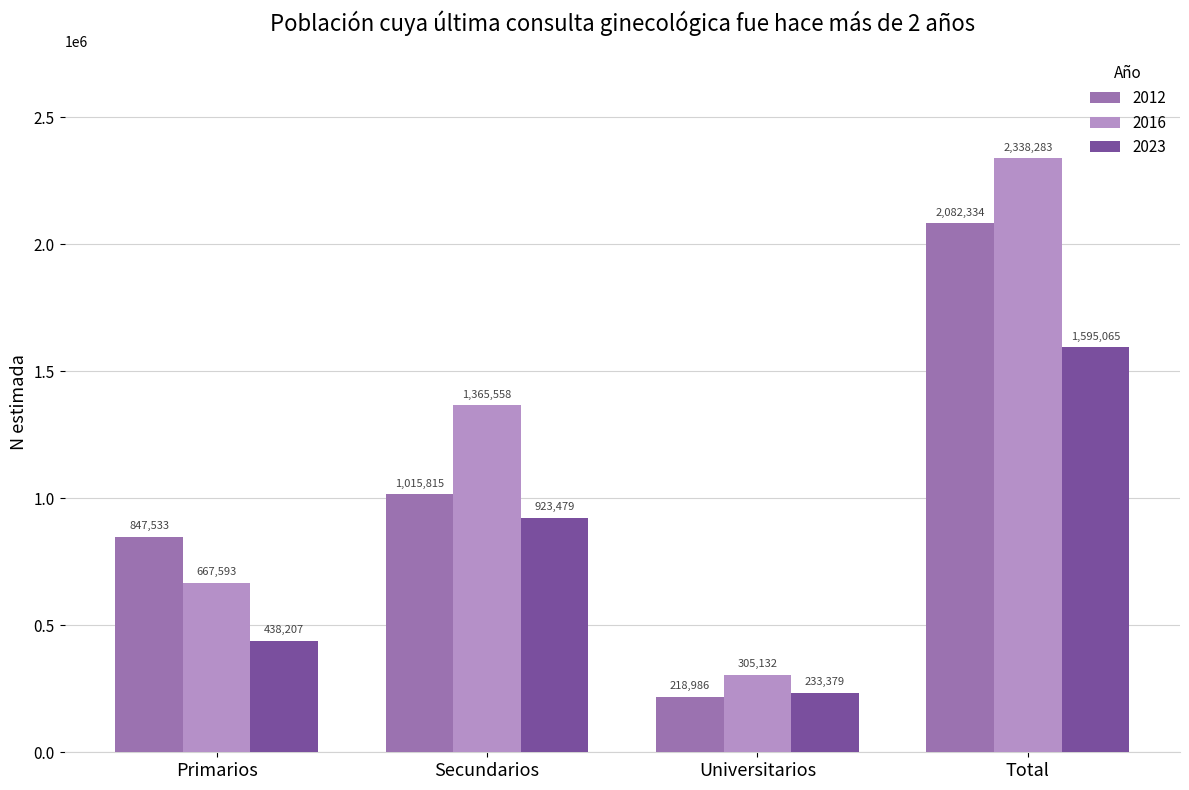

Is it true that 2023 equals 923479 at Secundarios?

True